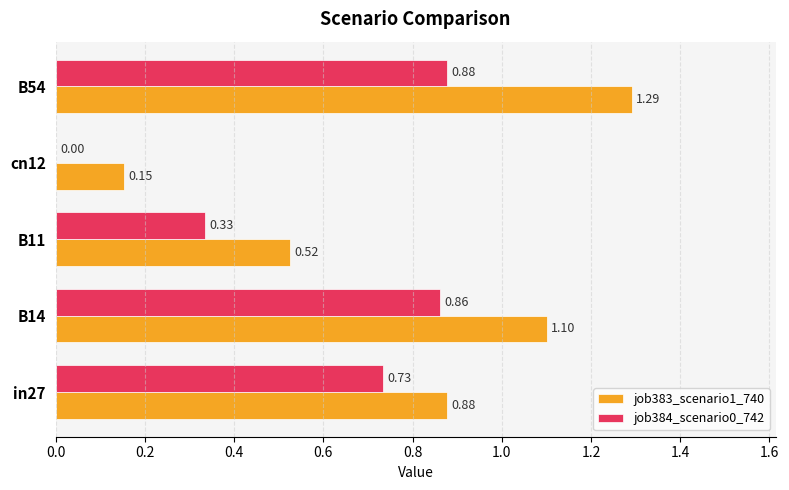

Which category has the highest value in the job383_scenario1_740 series?

B54